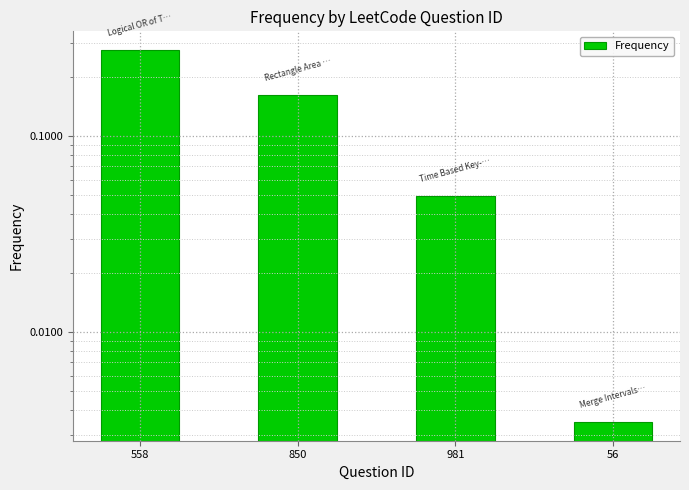

What is the sum of the values at 850 and 56?

0.2